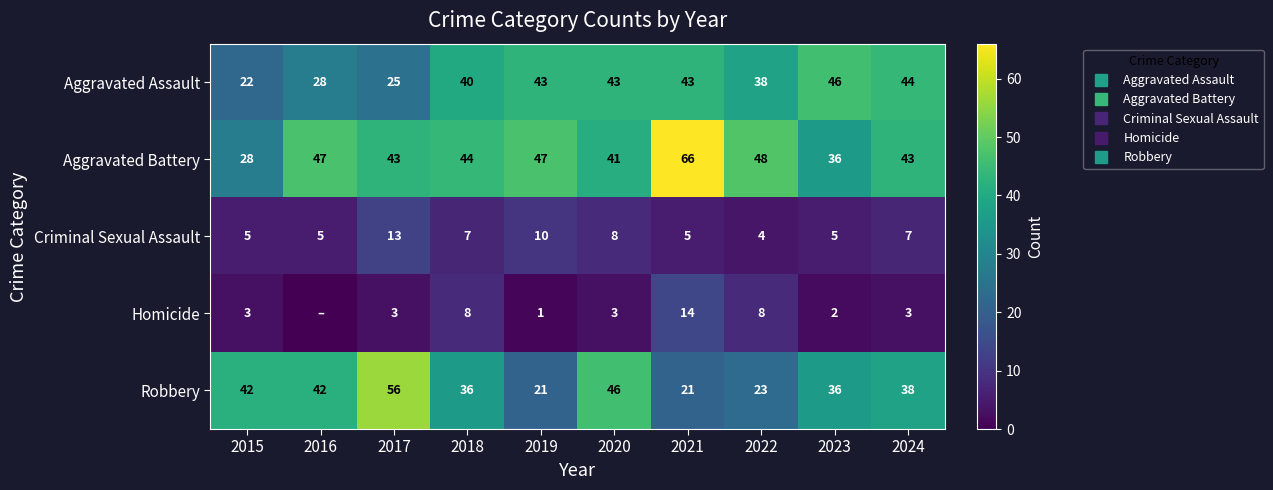

Is the value of Criminal Sexual Assault at 2015 greater than the value of Robbery at 2018?

No